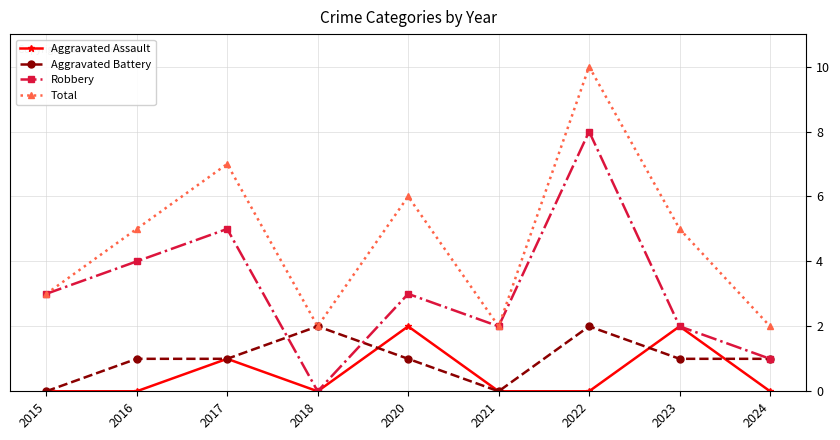

At 2016, list the series in order from smallest to largest.

Aggravated Assault, Aggravated Battery, Robbery, Total